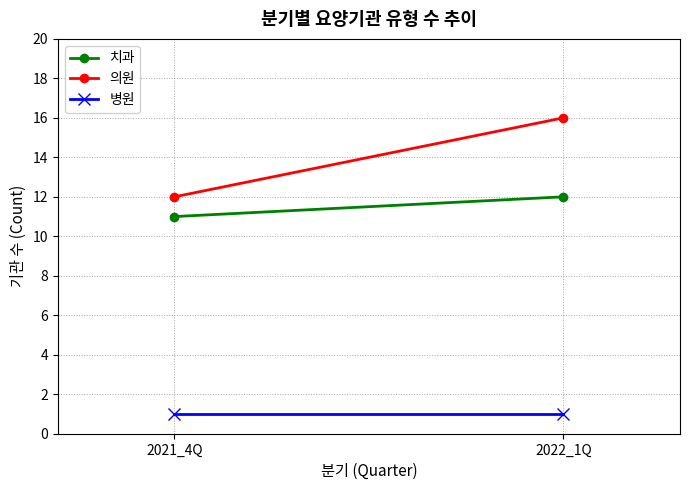

Count the 의원 values in the range 12 to 16.

2